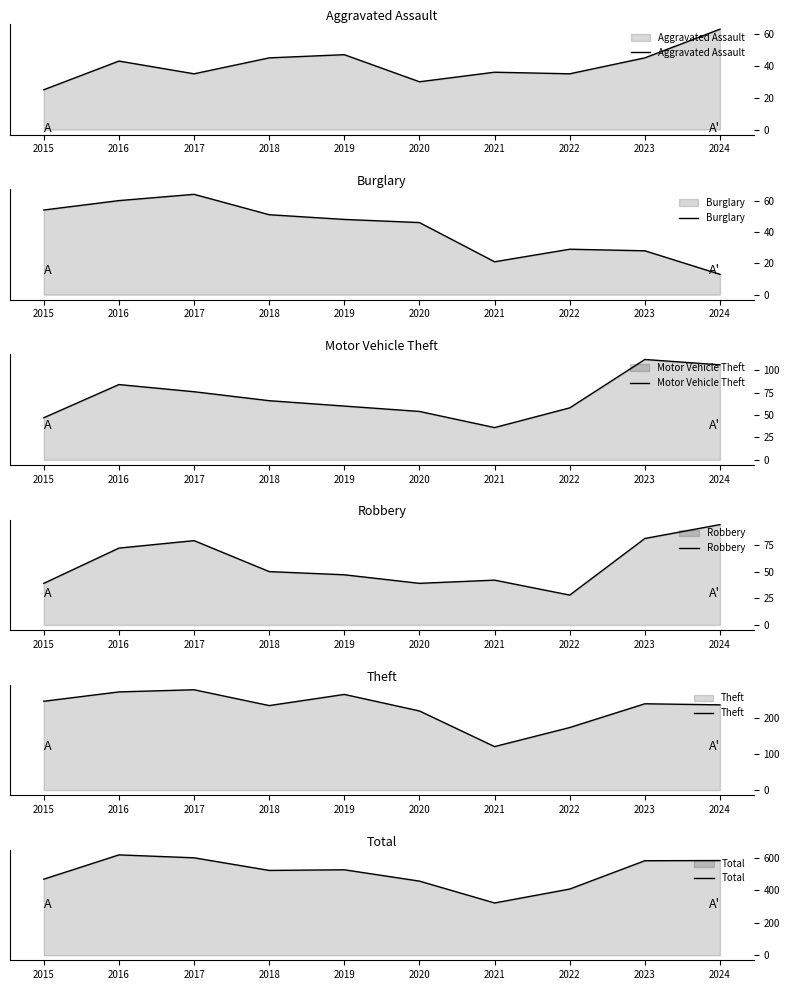

What is the value of the Total point at the 4th from the left?

524